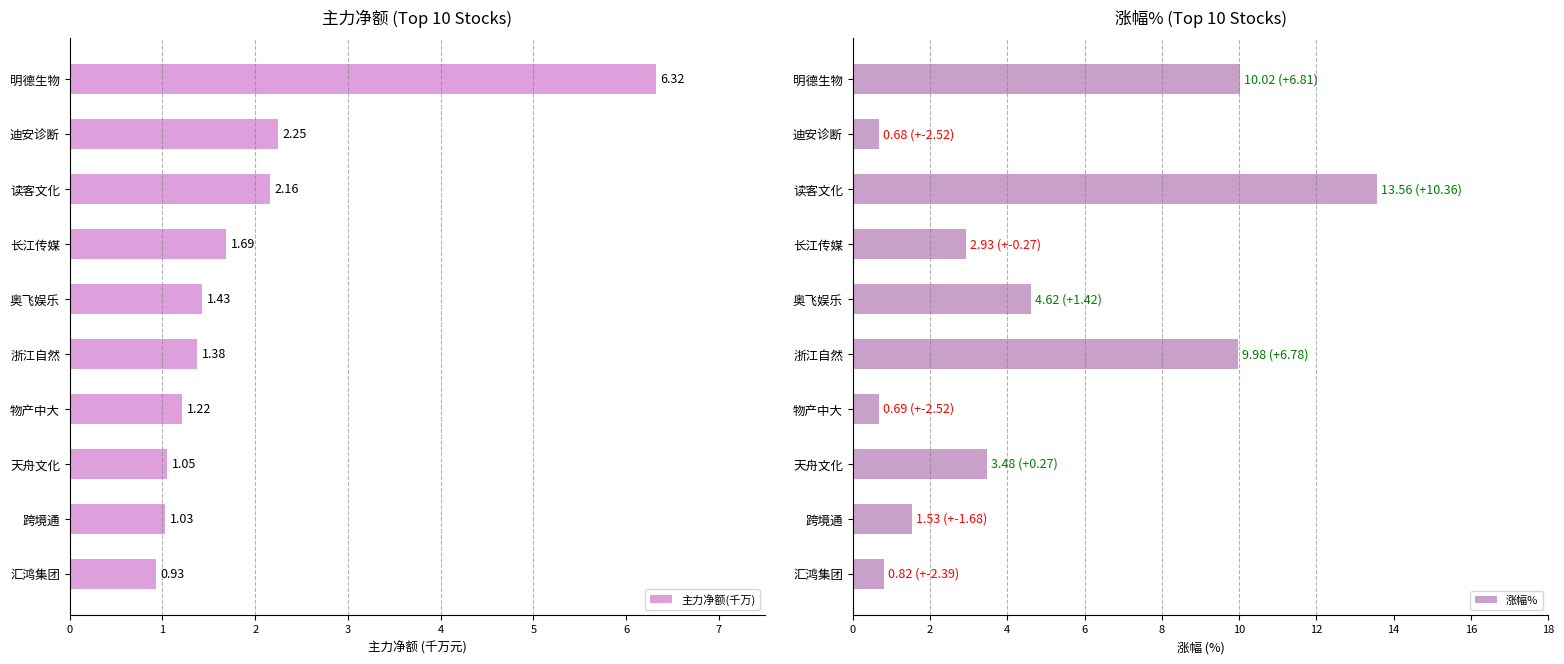

Reading left to right, transcribe all the data shown in this chart.

主力净额(千万): 0.9	1.0	1.1	1.2	1.4	1.4	1.7	2.2	2.2	6.3
涨幅%: 0.8	1.5	3.5	0.7	10.0	4.6	2.9	13.6	0.7	10.0